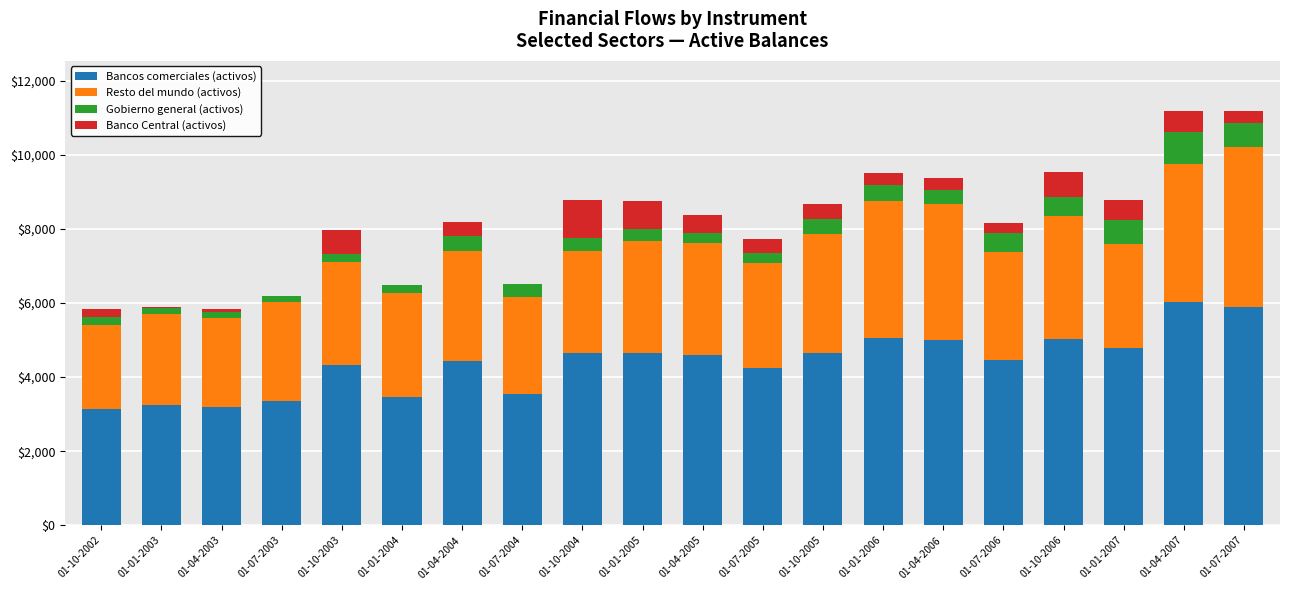

What is the maximum value for Bancos comerciales (activos)?

6015